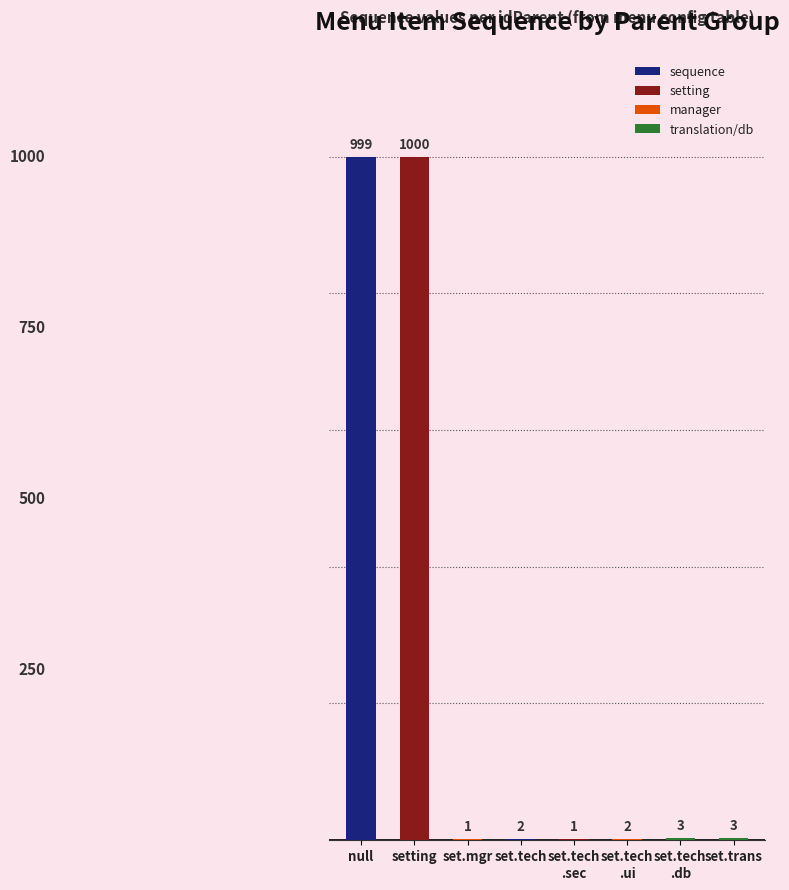

Reading left to right, list all the values displayed in this chart.

999	1000	1	2	1	2	3	3